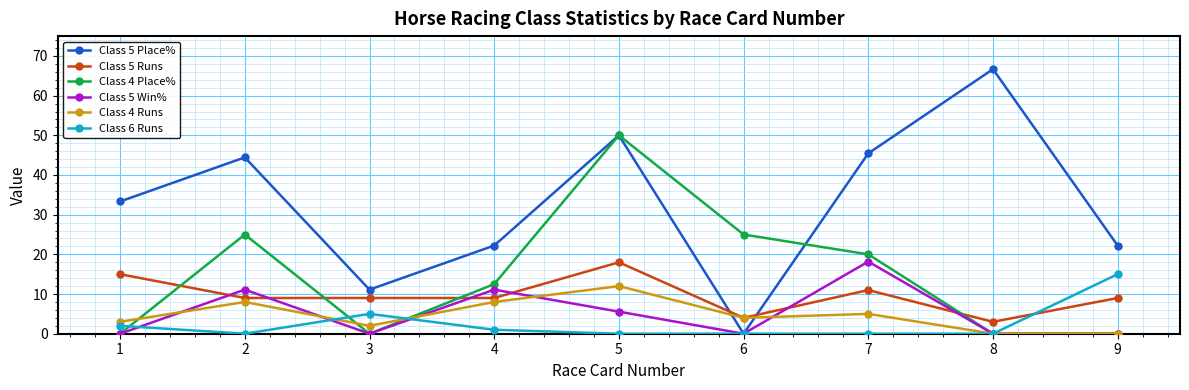

Read the Class 5 Place% value at 5.

50.0